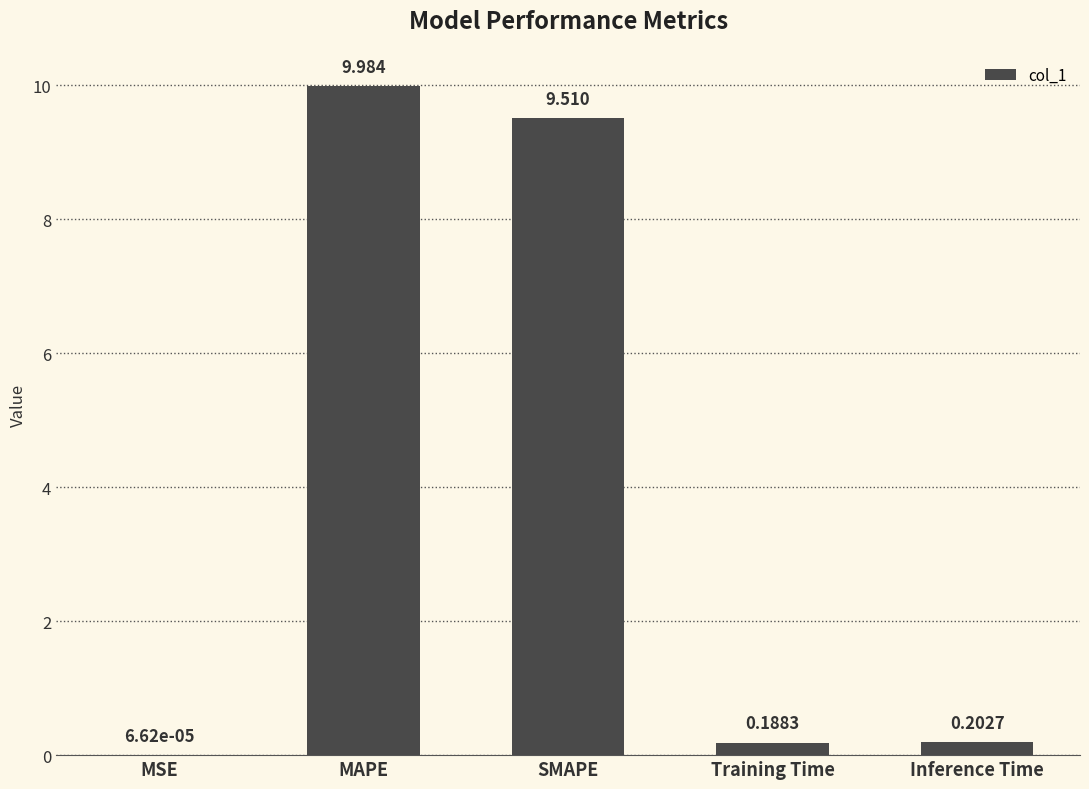

Which label corresponds to the largest value in the chart?

MAPE